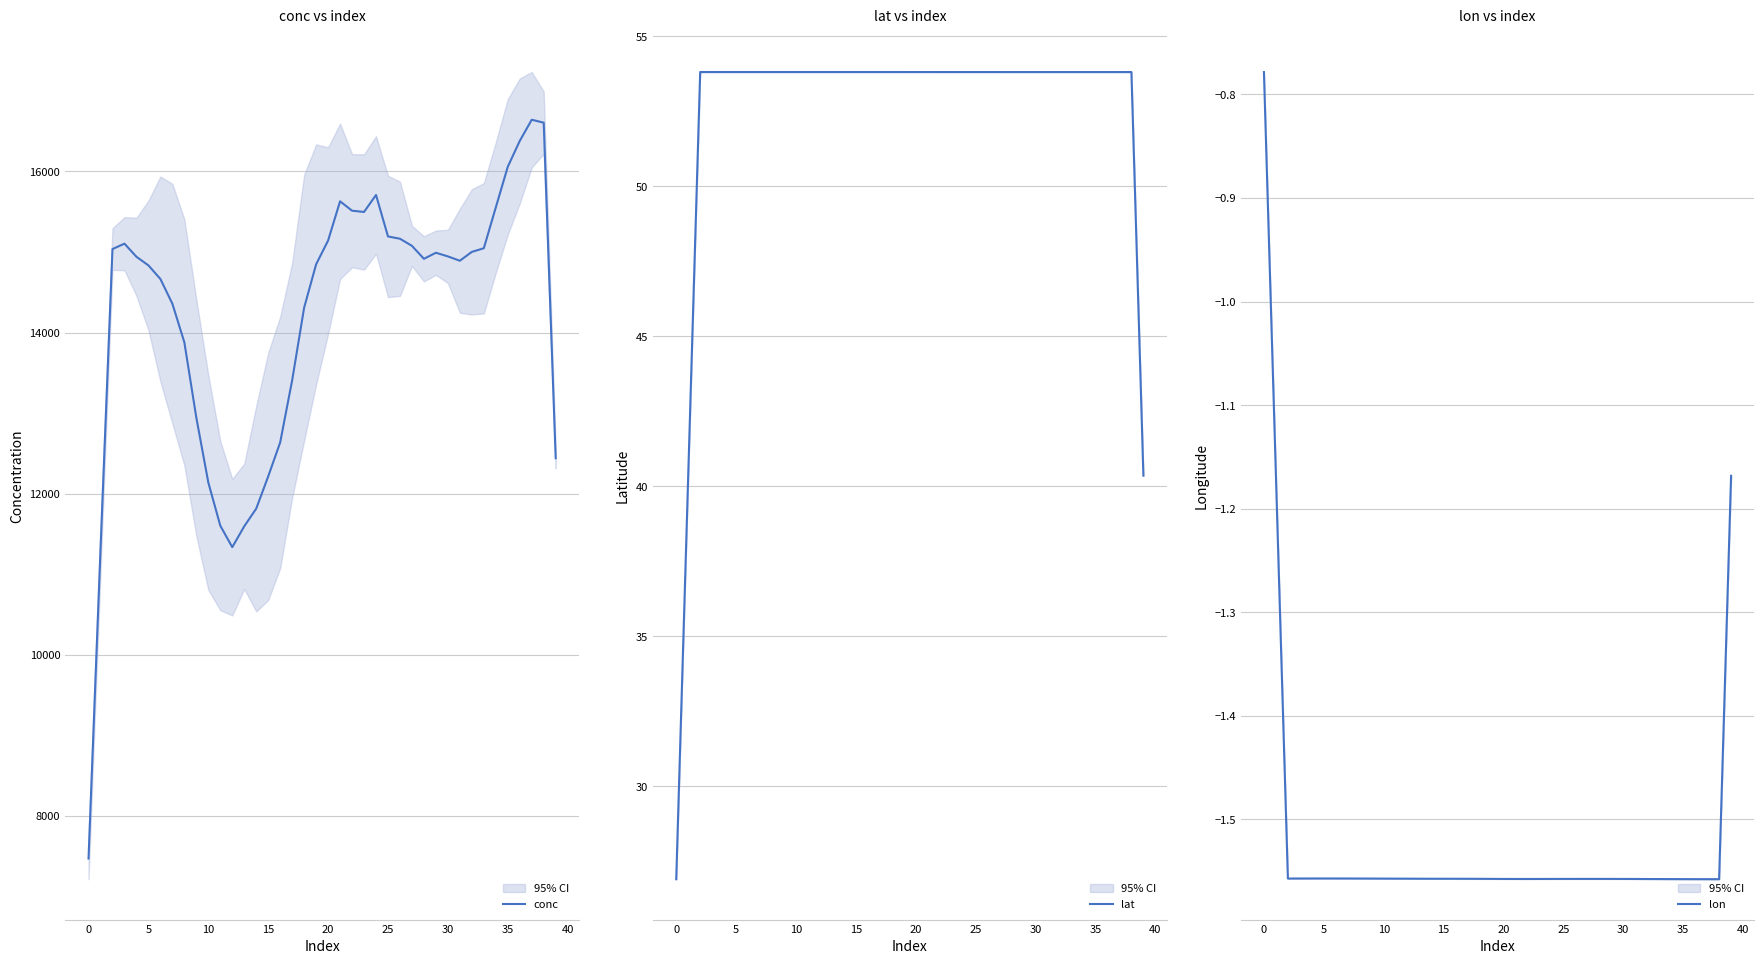

The value of conc at 20 is 20055.7. True or false?

False